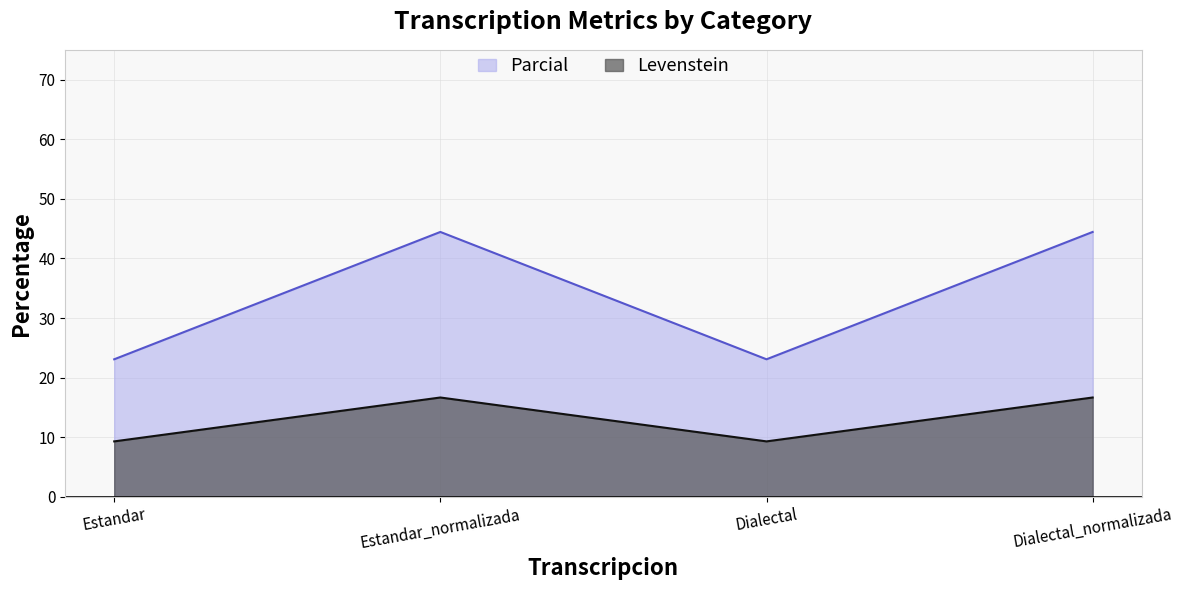

True or false: Levenstein and Parcial intersect in this chart.

False